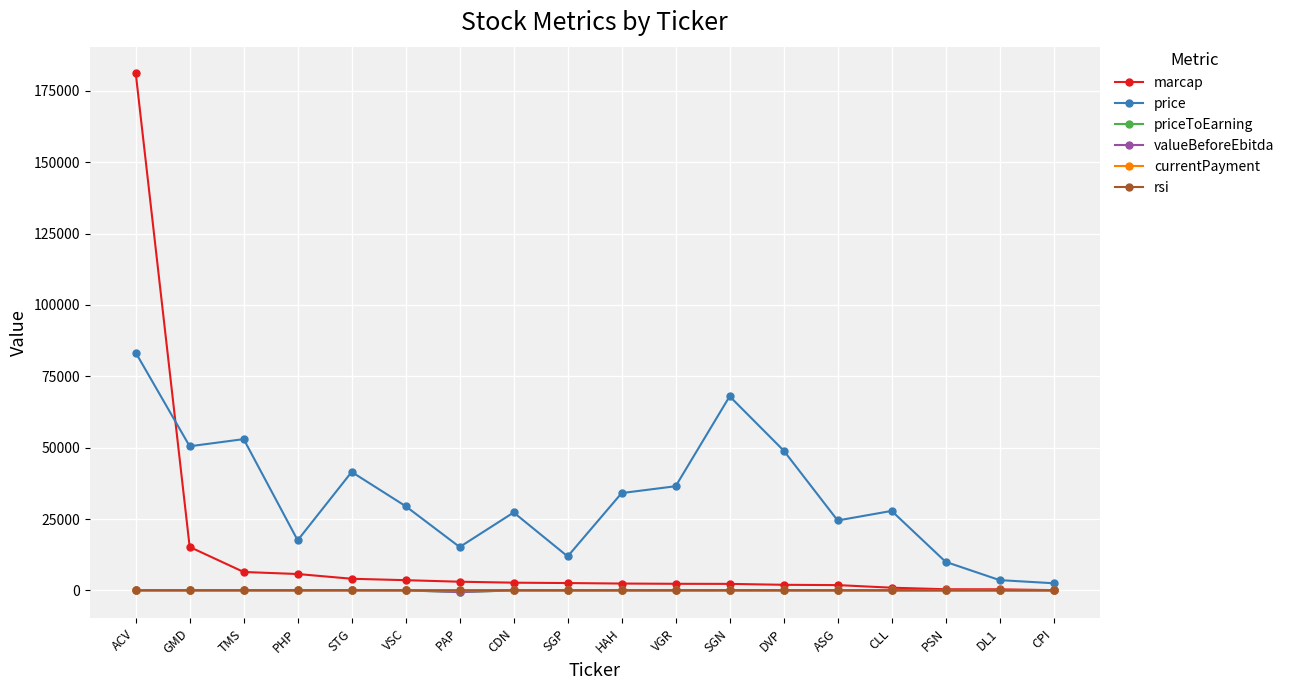

What are all the series names shown in the legend?

marcap, price, priceToEarning, valueBeforeEbitda, currentPayment, rsi